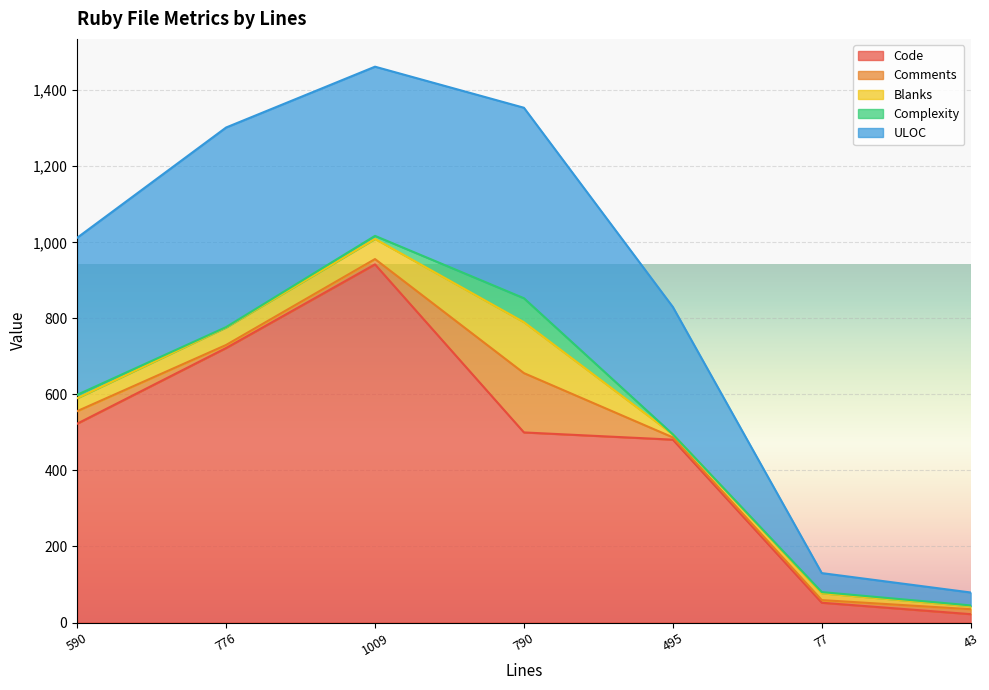

What is the difference between the second highest and second lowest values in the Code series?

670